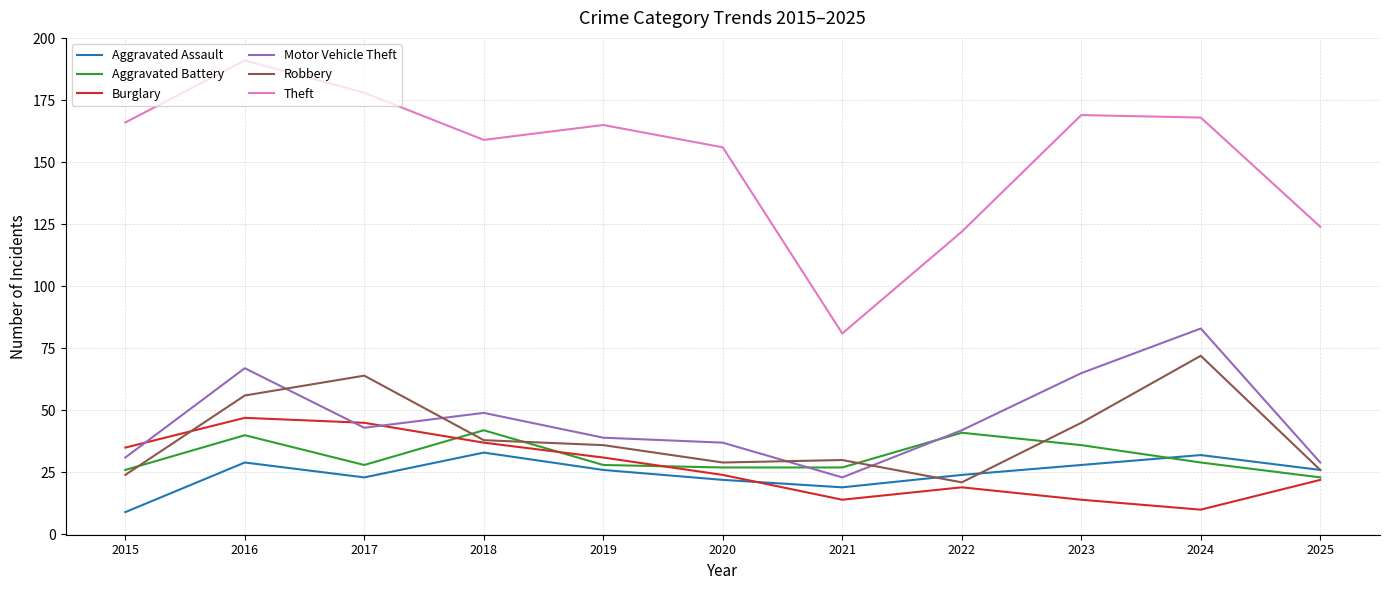

True or false: Theft and Robbery intersect in this chart.

False